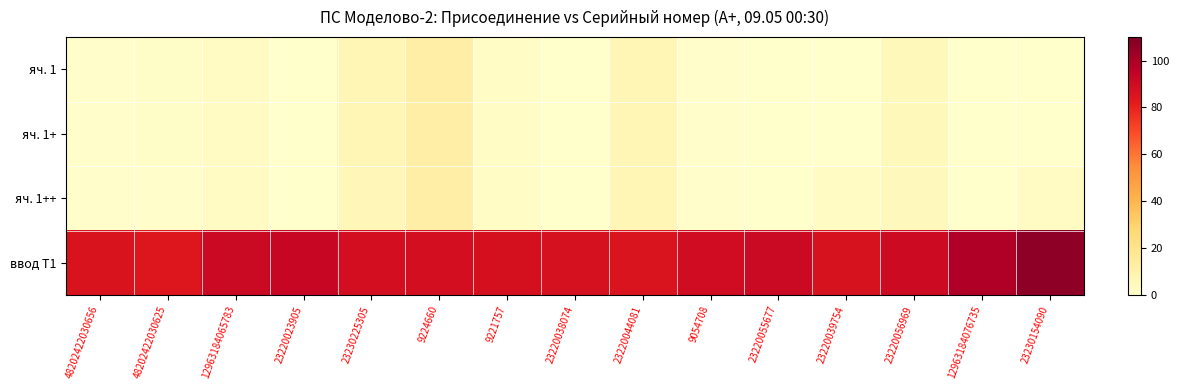

Between 12963184065783 and 9224660, which series saw the biggest shift?

яч. 1++